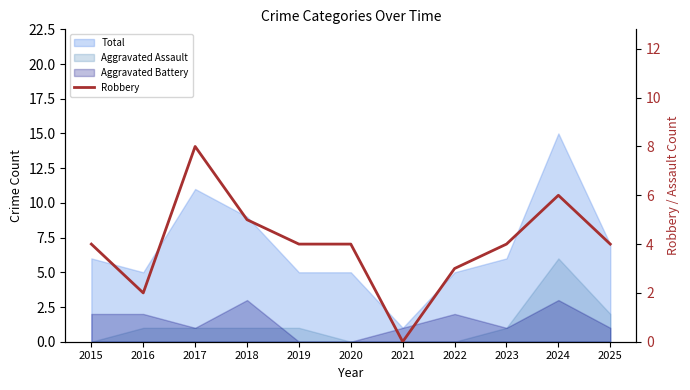

Is it true that the value at 2016 is 3?

False